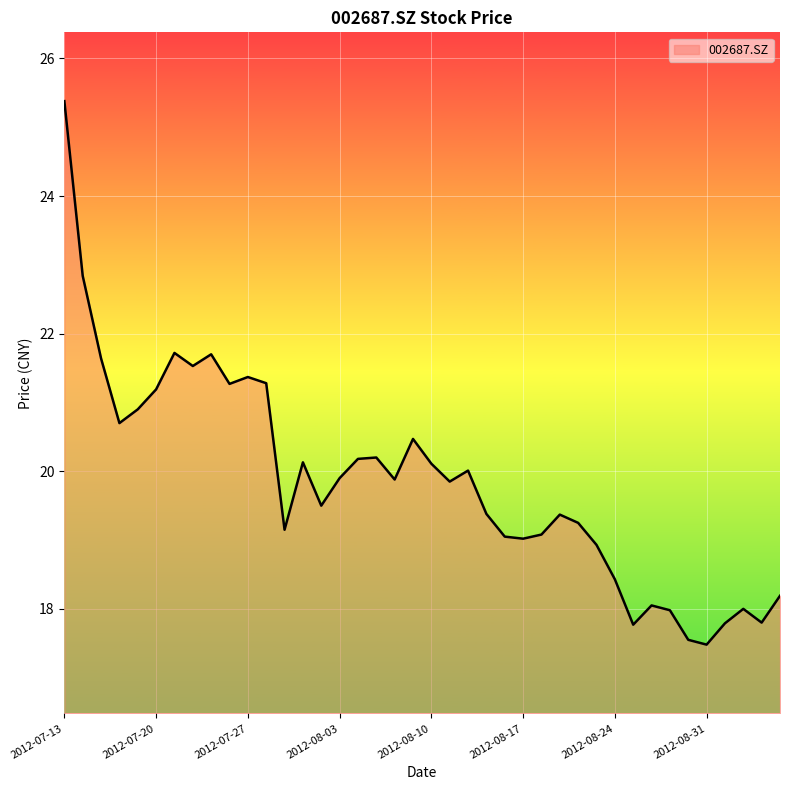

What is the minimum value shown in the chart?

17.5